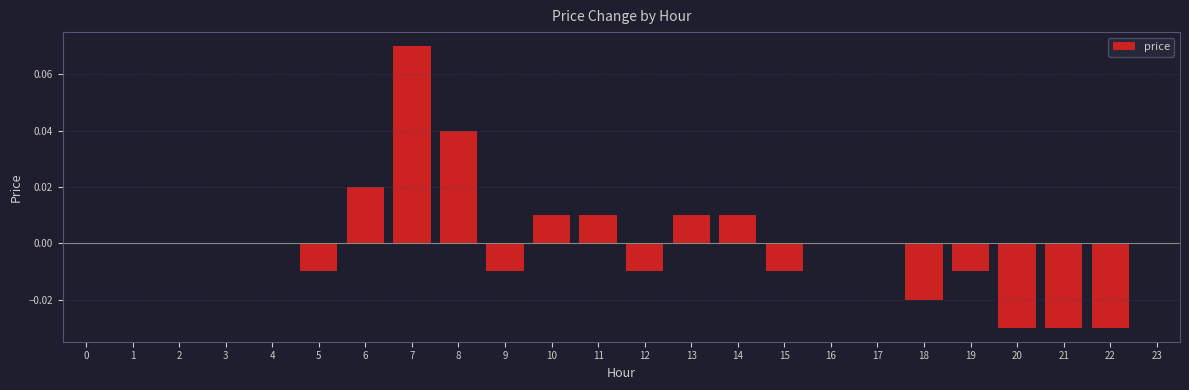

True or false: the data shows 0.0 at 4.

True